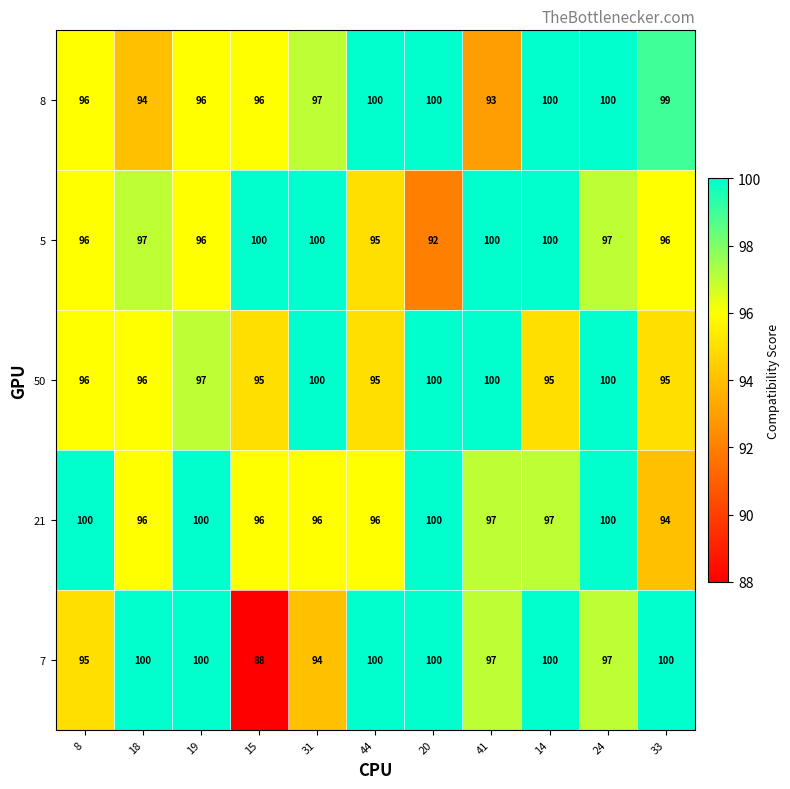

Is it true that 21 equals 170 at 19?

False